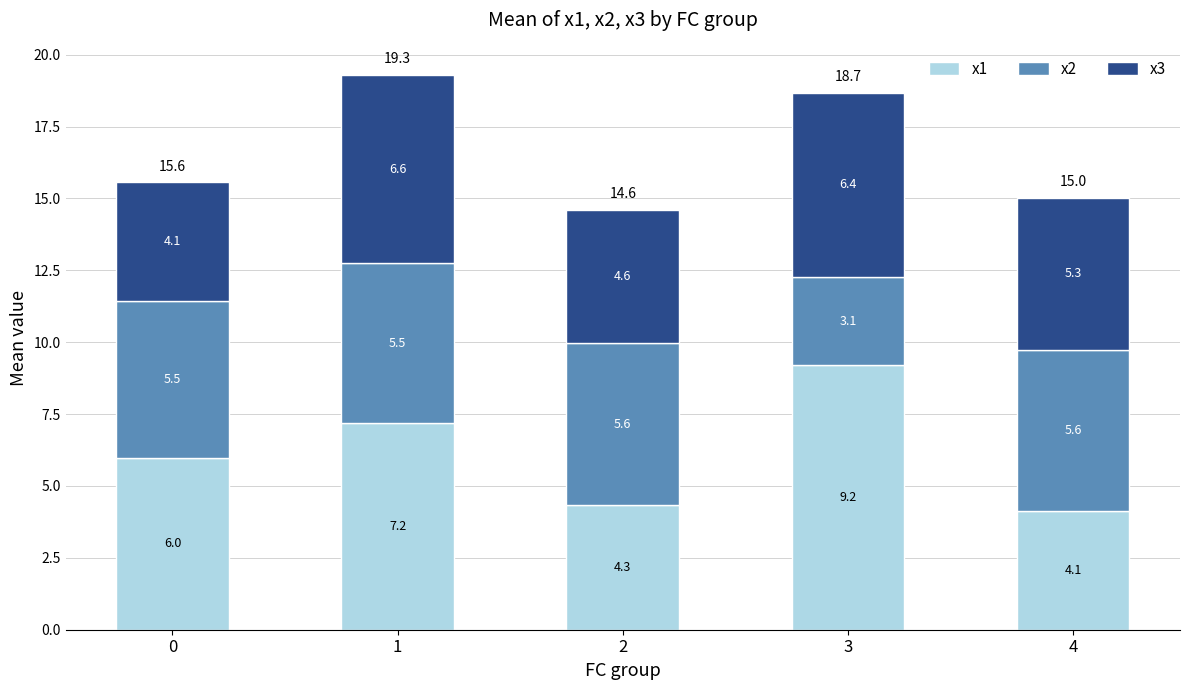

Which category has the lowest value in the x1 series?

4